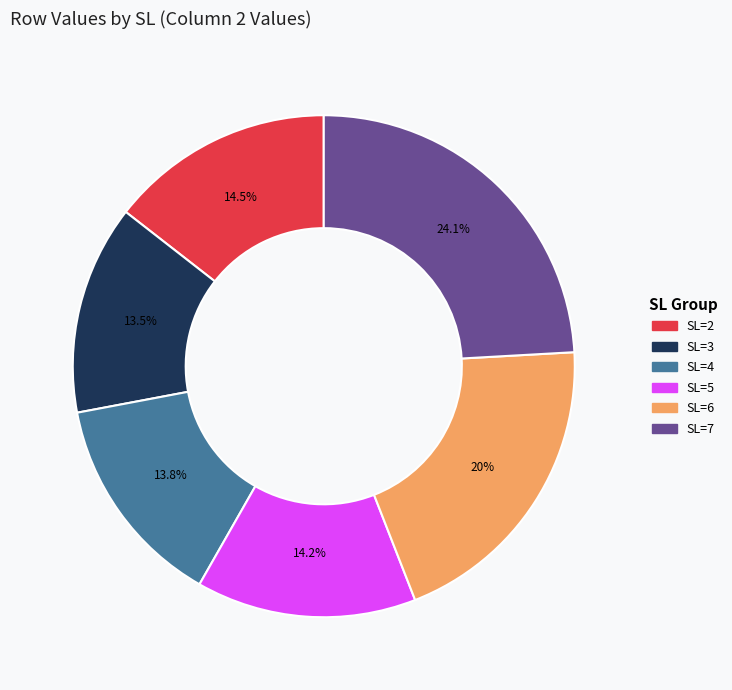

What is the ratio of the value at SL=2 to the value at SL=5?

1.0